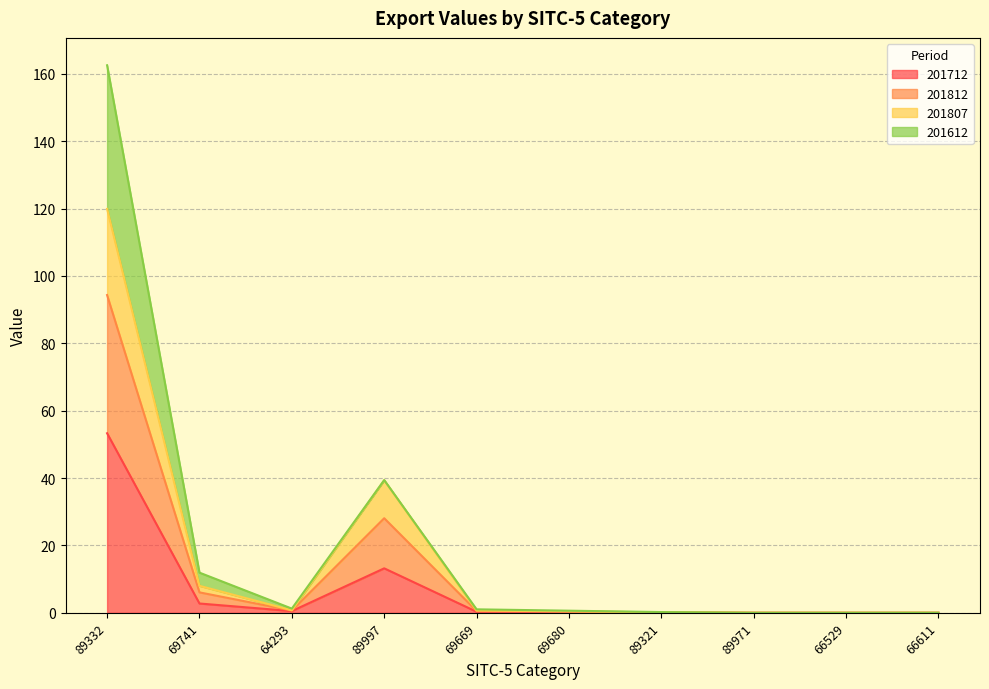

At which category does 201807 reach its first local peak?

89997